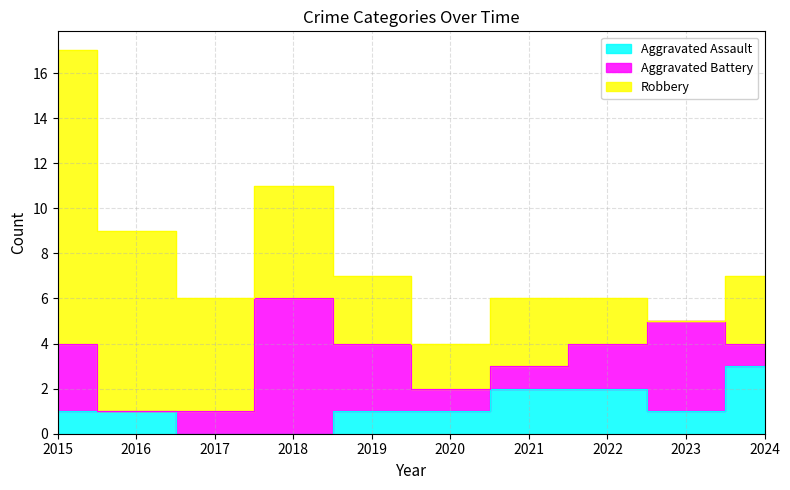

At which label does Robbery first exceed 3?

2015